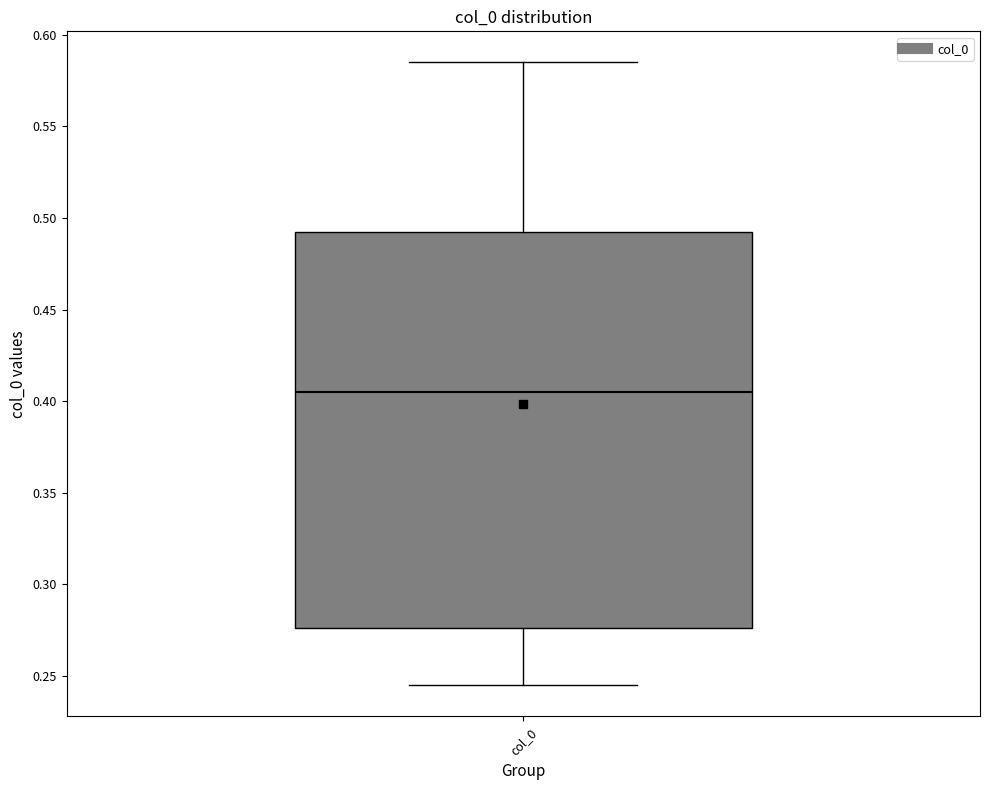

Where is the upper edge of the box for col_0 on the y-axis? The values are not printed on the chart, so give them approximately, as read against the axis.

0.495